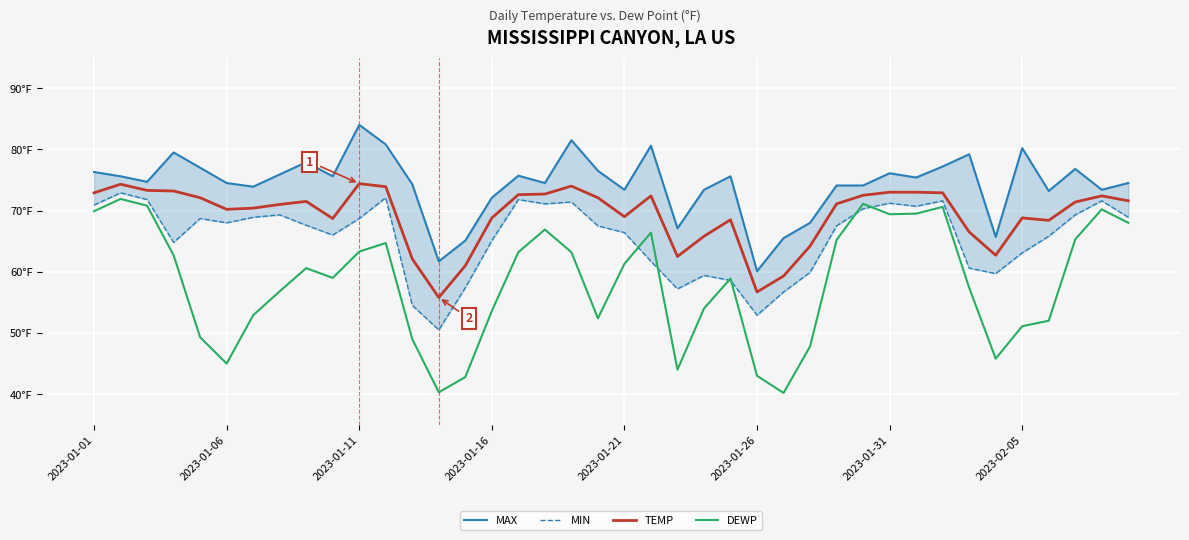

How many categories are shown in the chart?

40